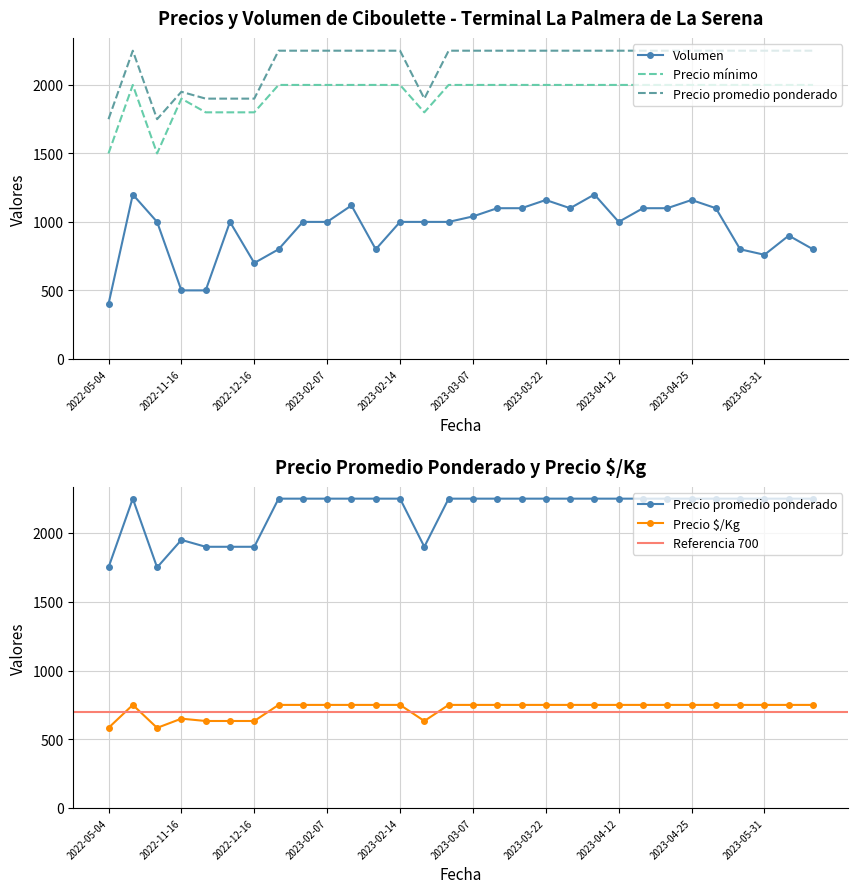

True or false: Precio $/Kg and Precio promedio ponderado intersect in this chart.

False